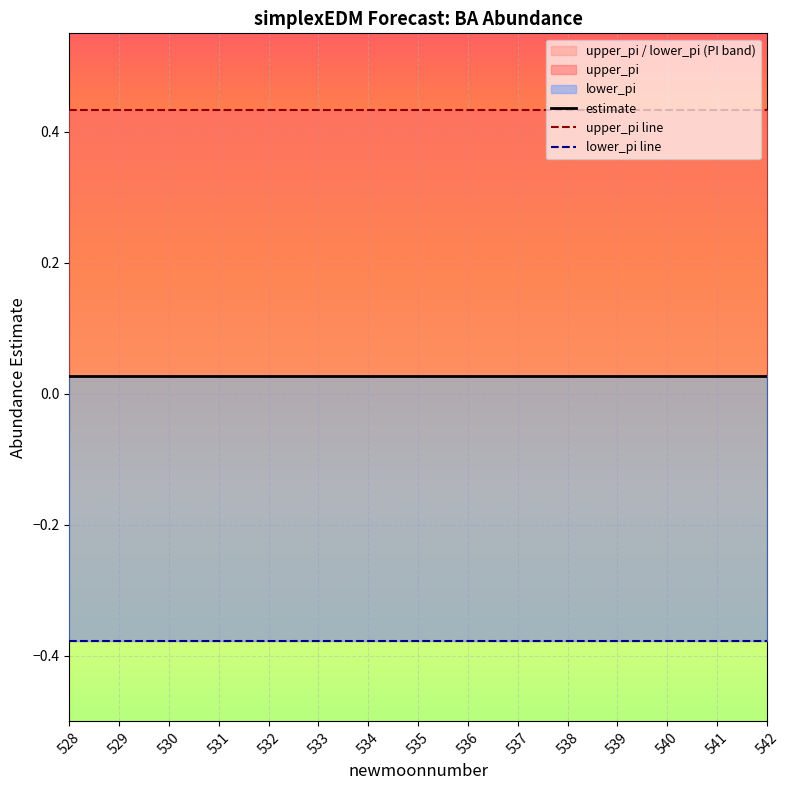

How many lines are shown in the chart?

3